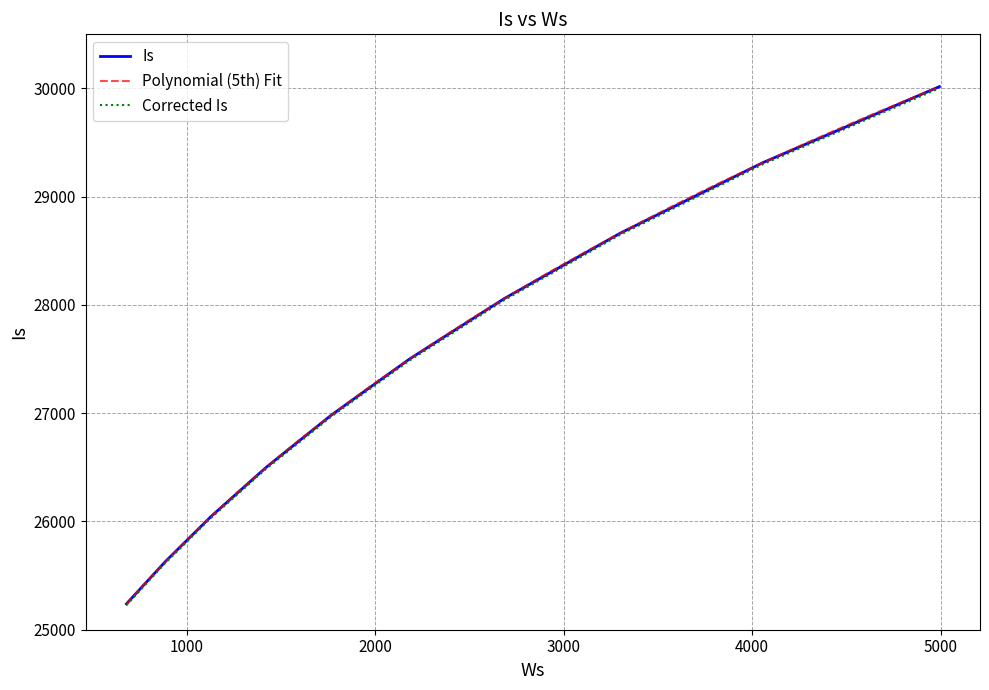

What is the highest value of the Is series?

30016.8